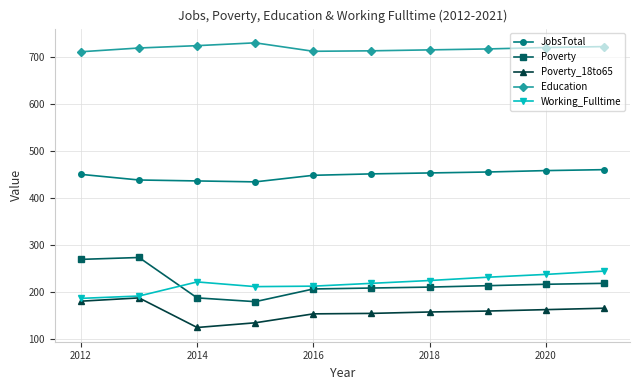

True or false: Poverty_18to65 has more than 0 interior local peaks.

True